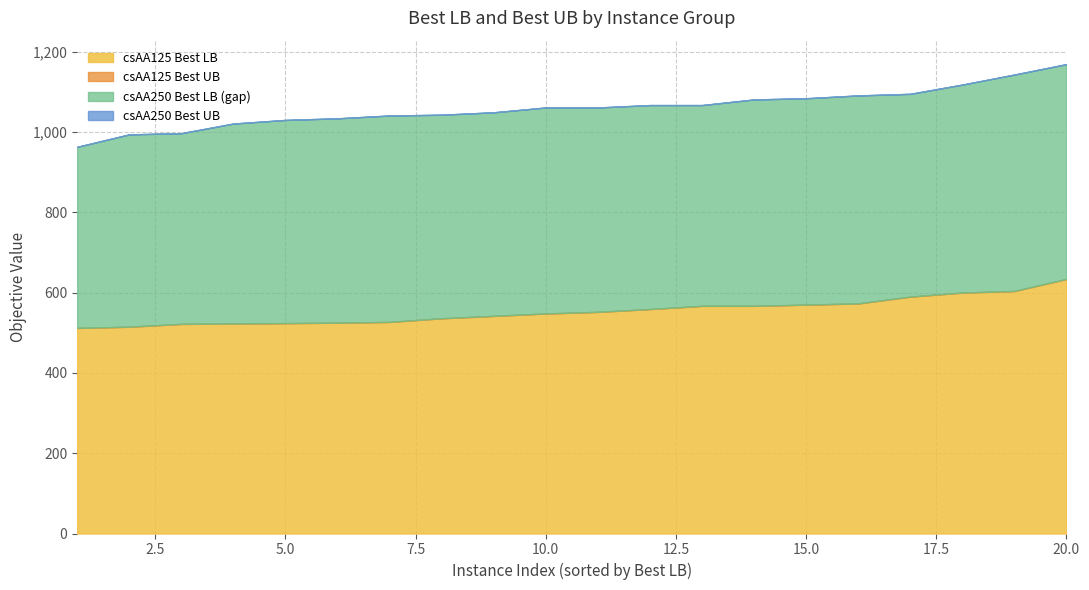

What is the maximum value shown in the chart?

1169